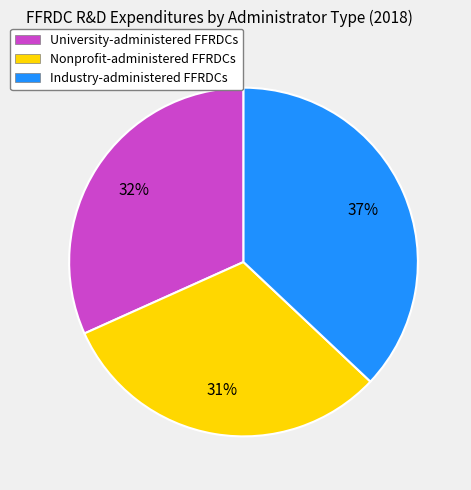

Do University-administered FFRDCs and Nonprofit-administered FFRDCs together represent more than half of the pie?

Yes